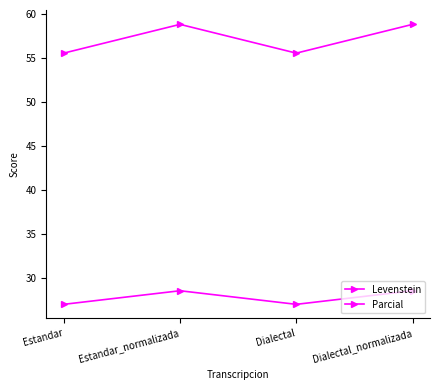

Reading right to left, what are all the values shown in this chart?

Levenstein: Dialectal_normalizada=28.6	Dialectal=27.0	Estandar_normalizada=28.6	Estandar=27.0
Parcial: Dialectal_normalizada=58.8	Dialectal=55.6	Estandar_normalizada=58.8	Estandar=55.6